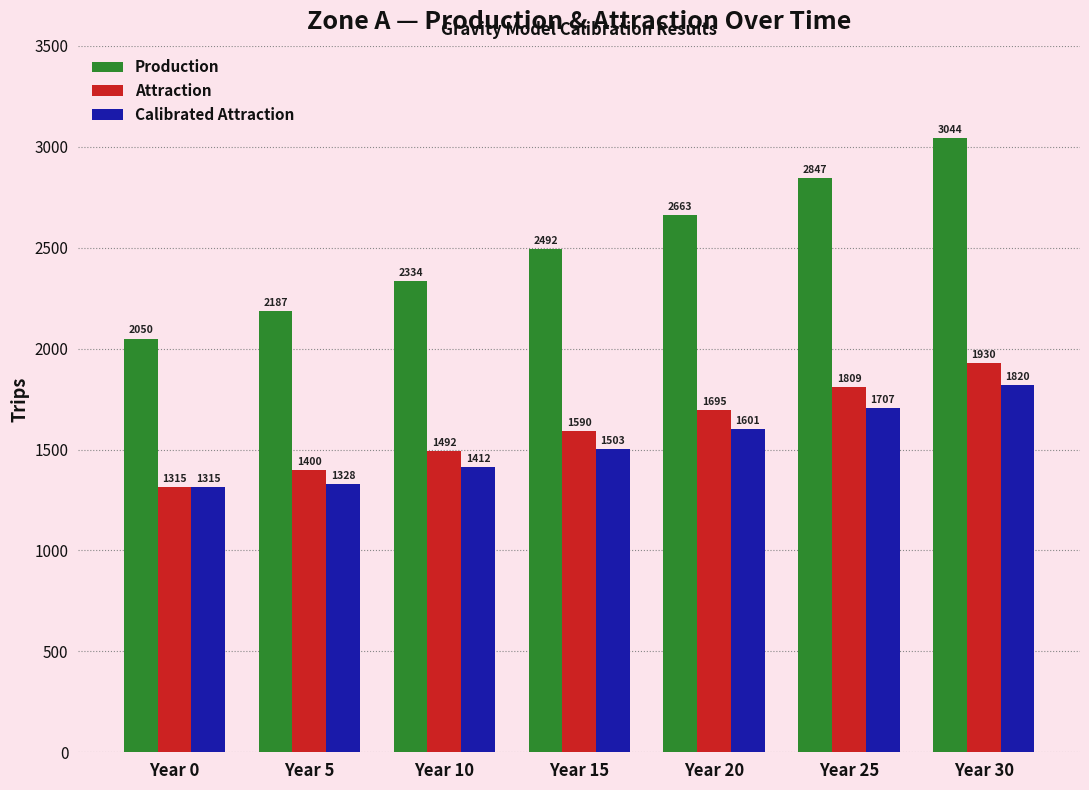

Between Year 15 and Year 20, which series saw the biggest shift?

Production